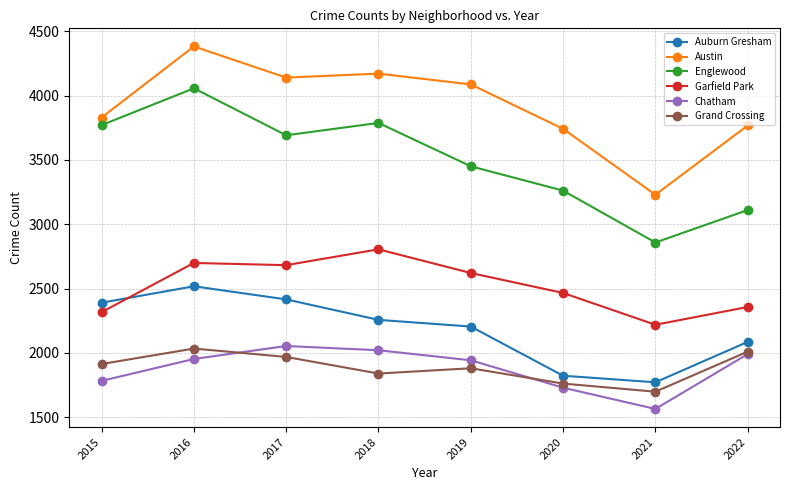

How many distinct data groups are displayed?

6